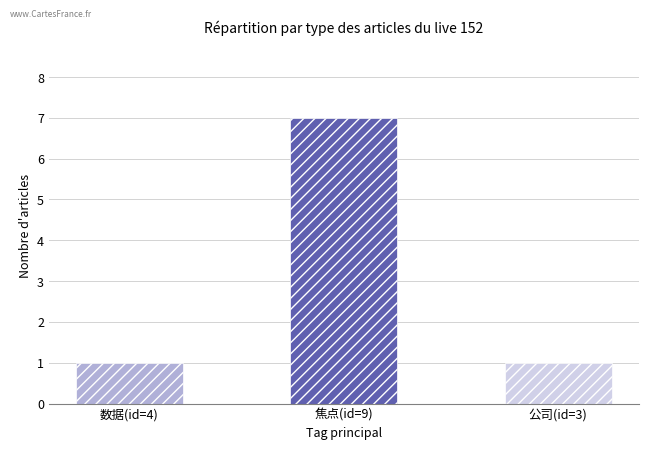

Are the bars horizontal?

No